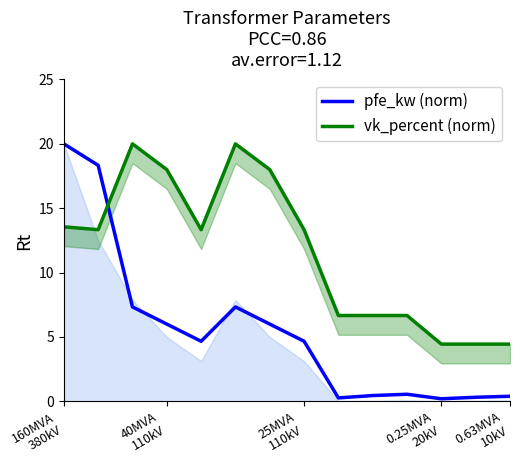

Reading left to right, transcribe all the data shown in this chart.

pfe_kw (norm): 20.0	18.3	7.3	6.0	4.7	7.3	6.0	4.7	0.3	0.5	0.6	0.2	0.3	0.4
vk_percent (norm): 13.6	13.3	20.0	18.0	13.3	20.0	18.0	13.3	6.7	6.7	6.7	4.4	4.4	4.4